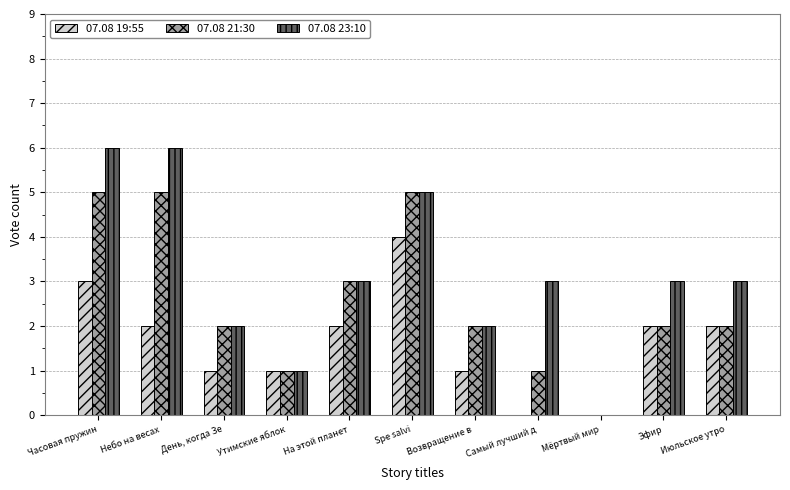

What is the sum of the 07.08 23:10 values at Часовая пружин and Эфир?

9